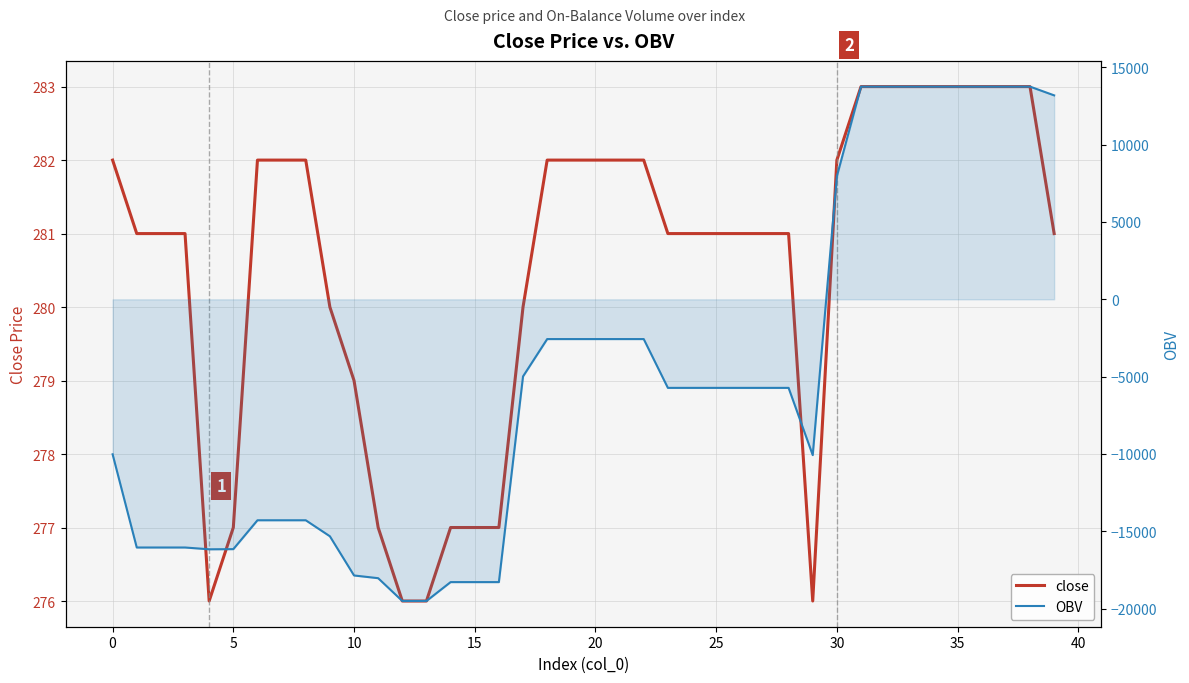

What is the difference between the highest and lowest values at 30?

14566.1